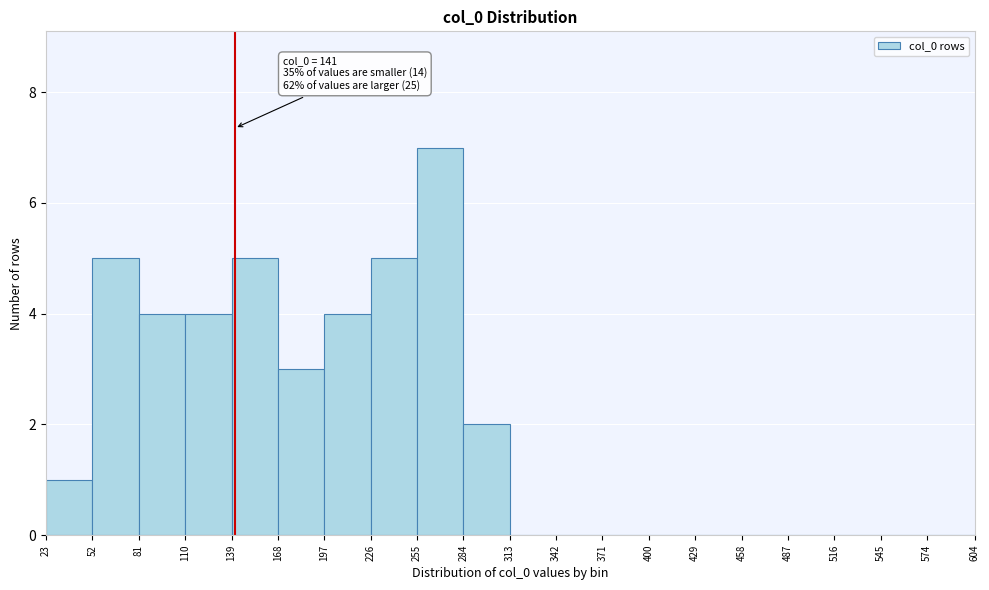

Over which range of the x-axis is the bar tallest?

255 to 284